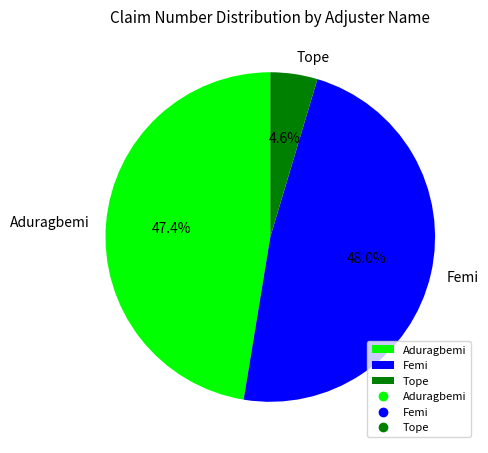

True or false: Femi accounts for 48% of the total.

True